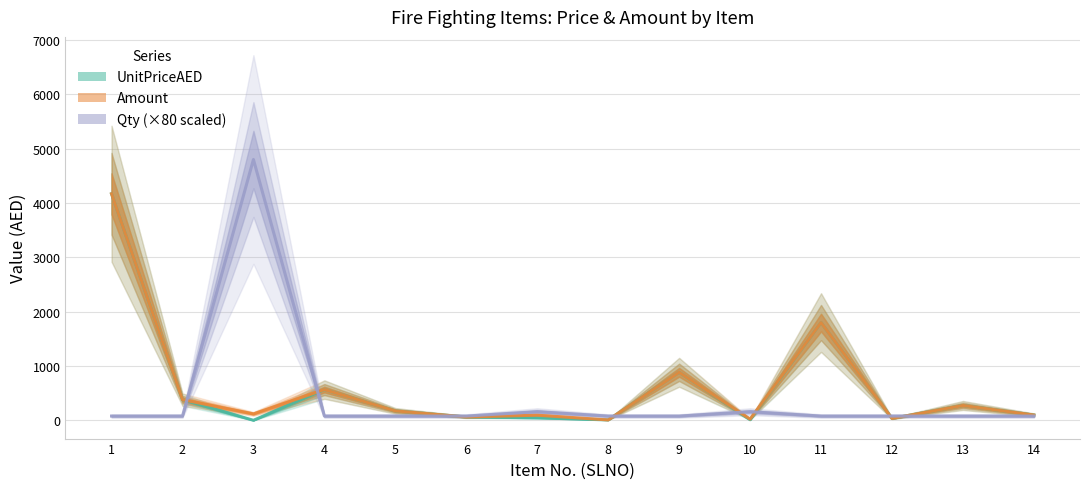

At which category does the chart reach its peak across all series?

3